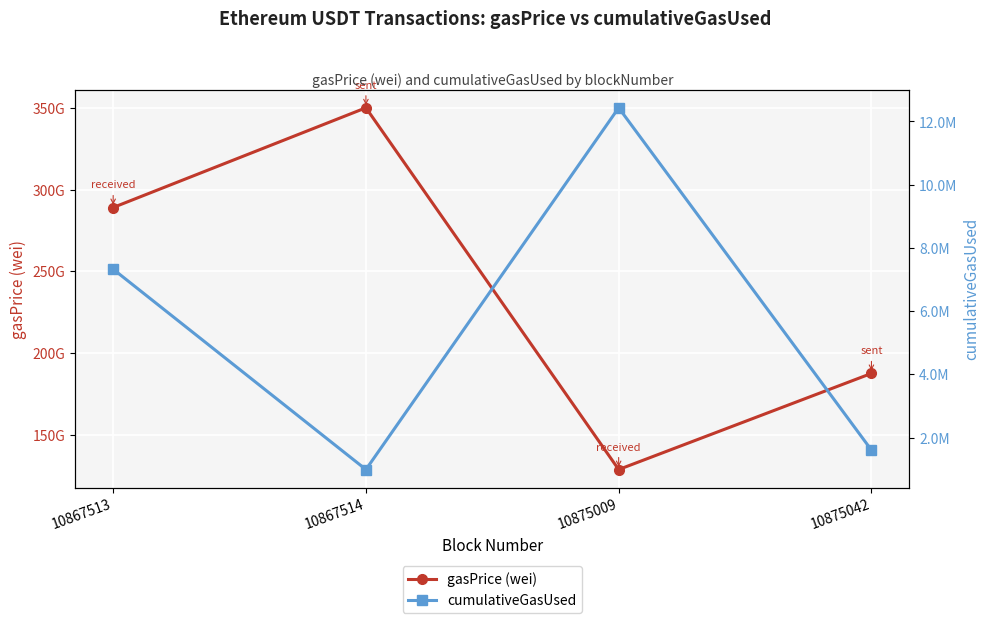

List the series in order of their peak value, highest first.

gasPrice (wei), cumulativeGasUsed